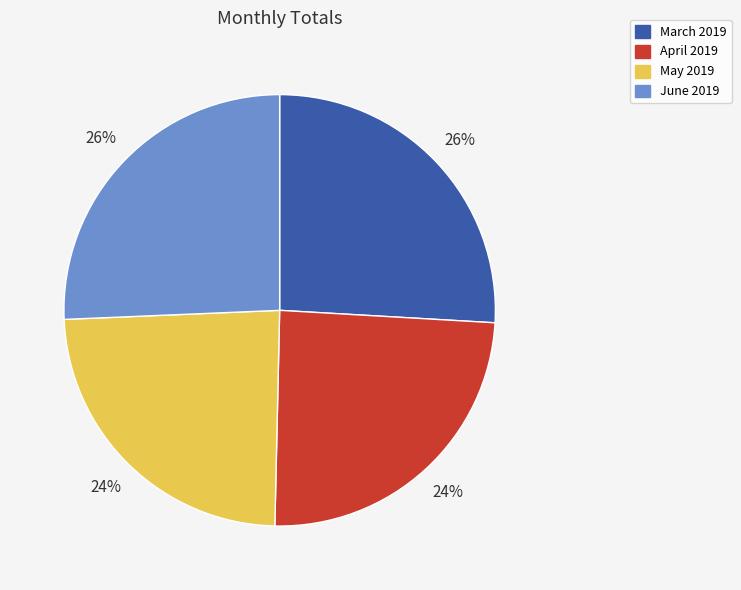

To the nearest percent, what portion does March 2019 represent?

26%